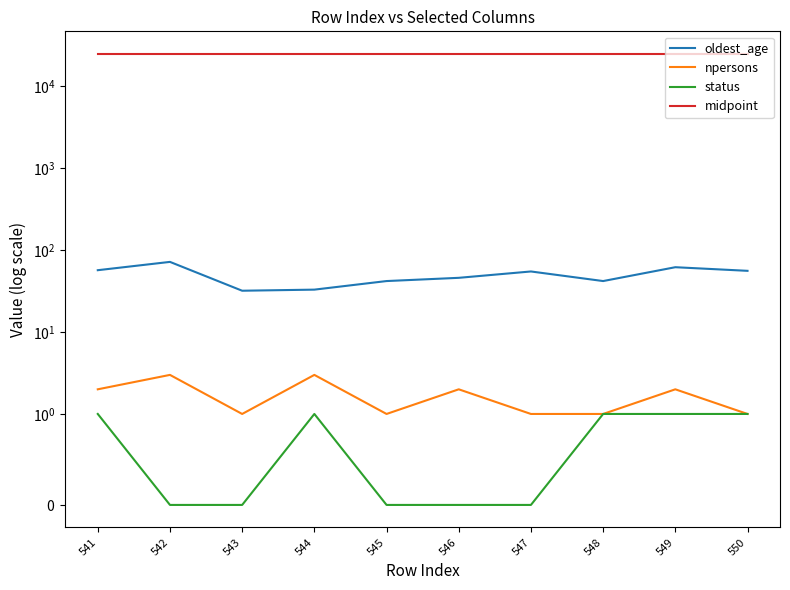

How many lines are shown in the chart?

4